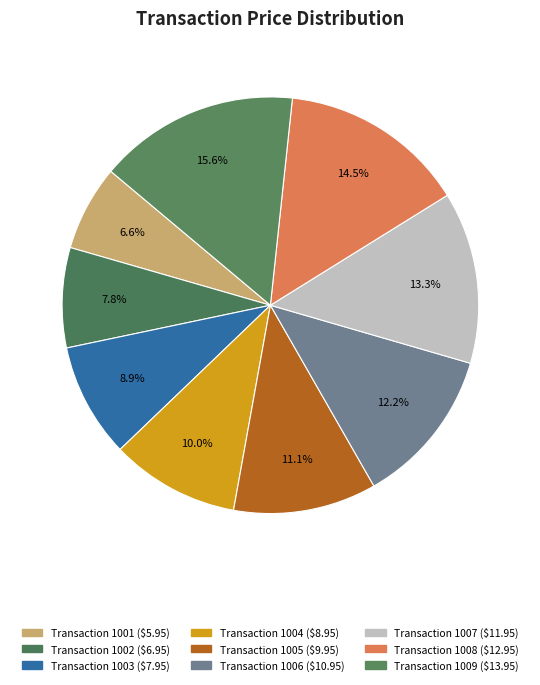

Count the number of slices in the pie.

9